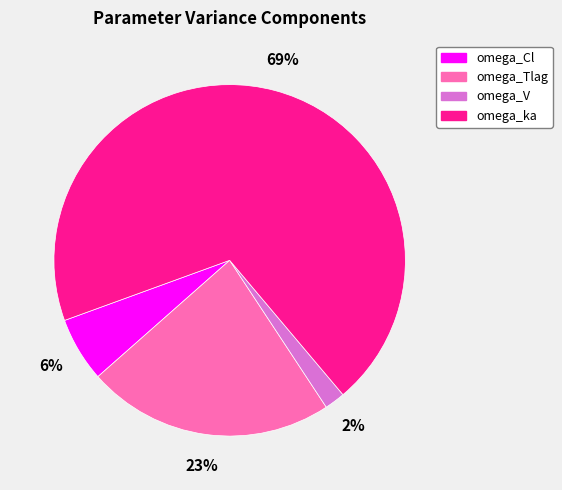

To the nearest percent, what is the average slice percentage?

25%